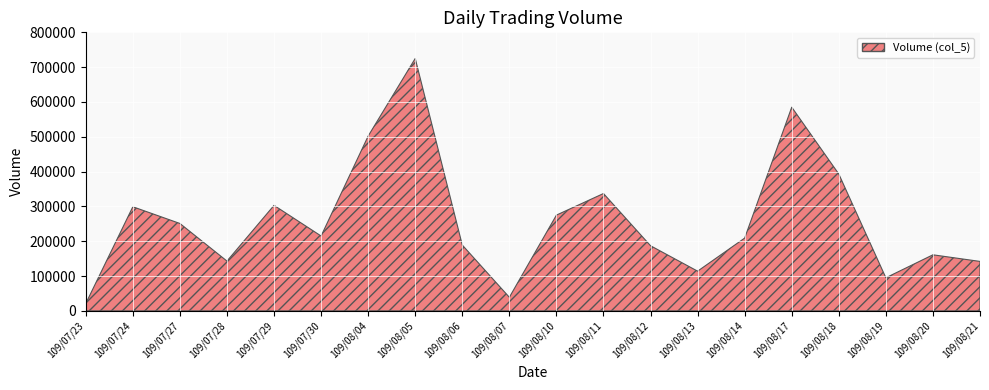

List the labels in order of value, largest first.

109/08/05, 109/08/17, 109/08/04, 109/08/18, 109/08/11, 109/07/29, 109/07/24, 109/08/10, 109/07/27, 109/07/30, 109/08/14, 109/08/06, 109/08/12, 109/08/20, 109/07/28, 109/08/21, 109/08/13, 109/08/19, 109/08/07, 109/07/23